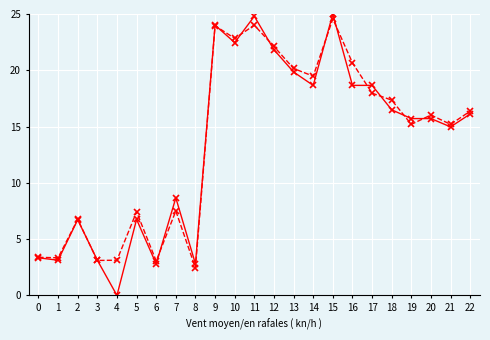

What is the greatest value displayed?

25.0